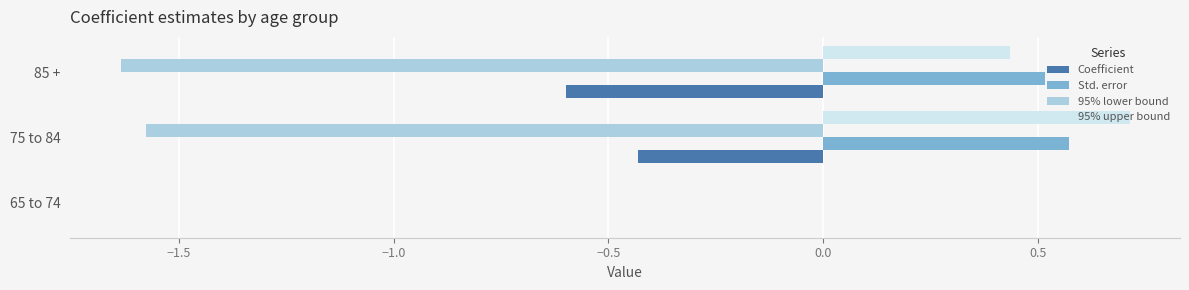

Count the number of data series in this chart.

4